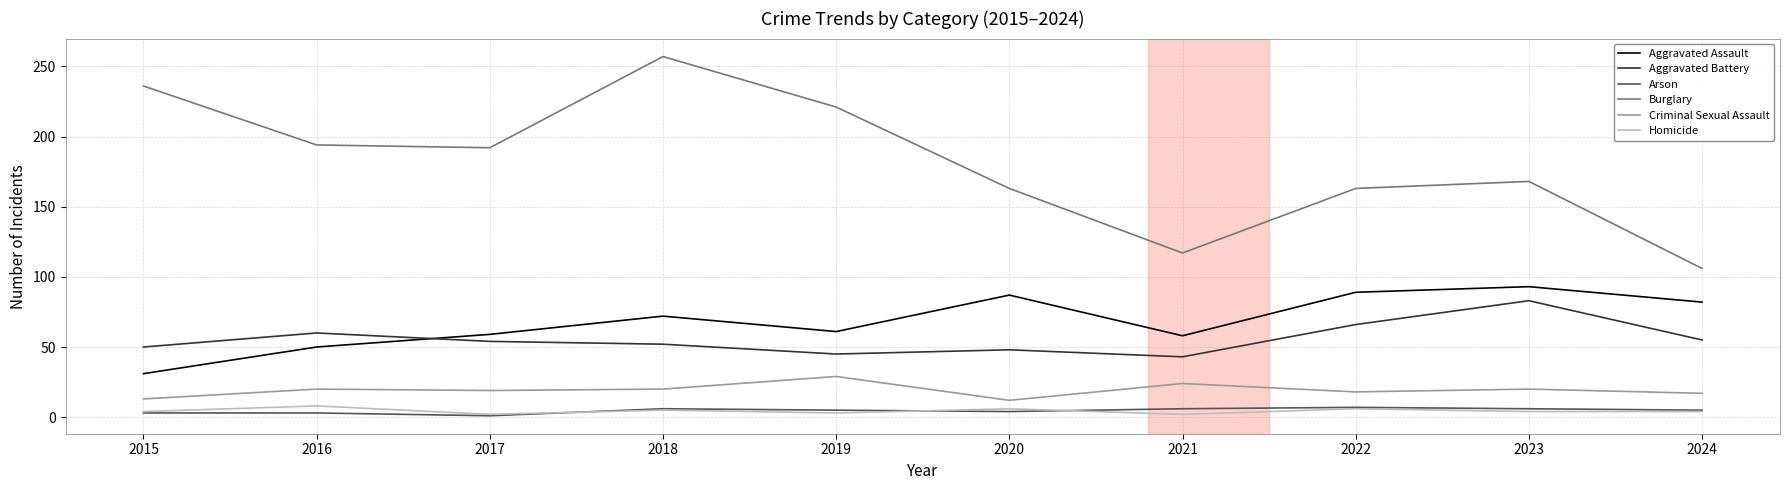

What is the sum of the Criminal Sexual Assault values at 2021 and 2023?

44